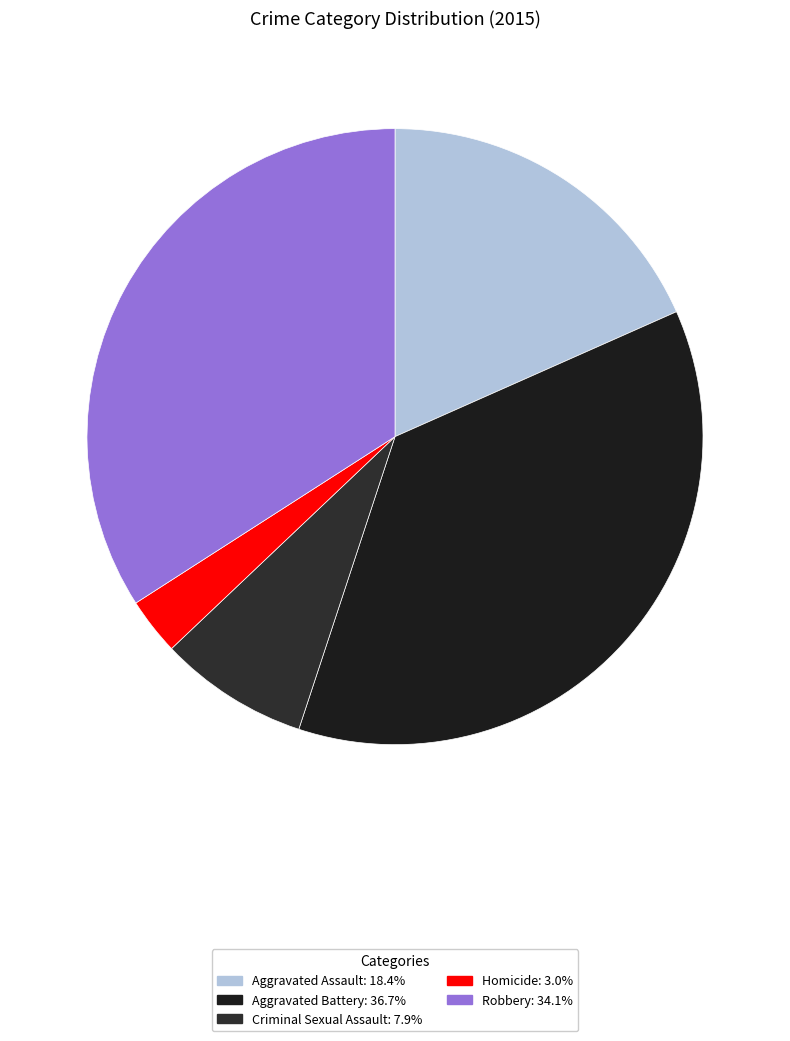

The Robbery slice represents 34% of the pie. True or false?

True